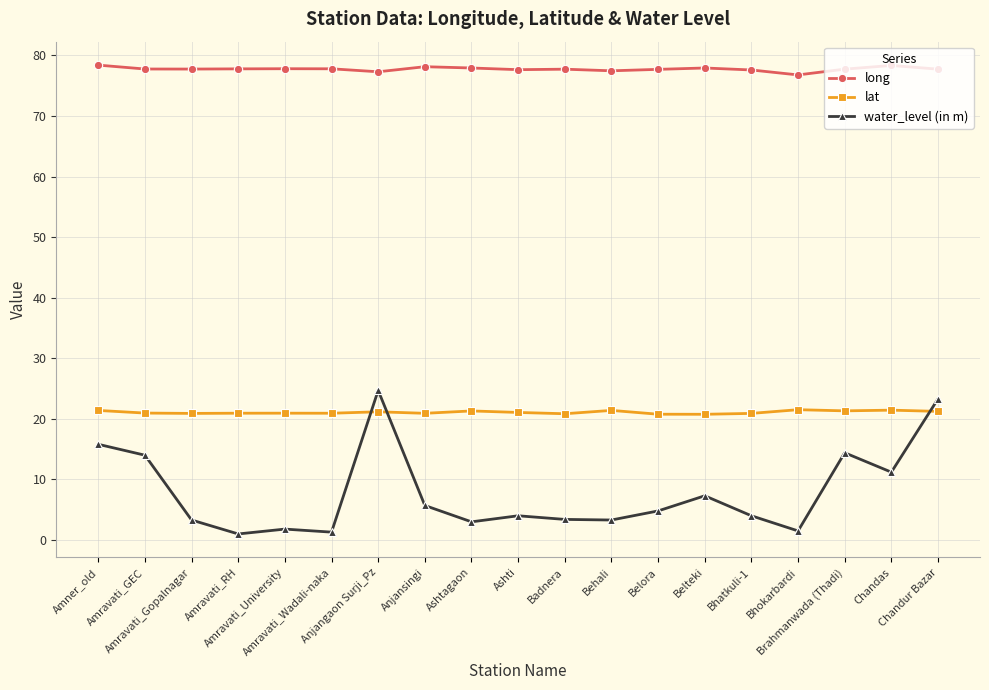

How many lines are shown in the chart?

3